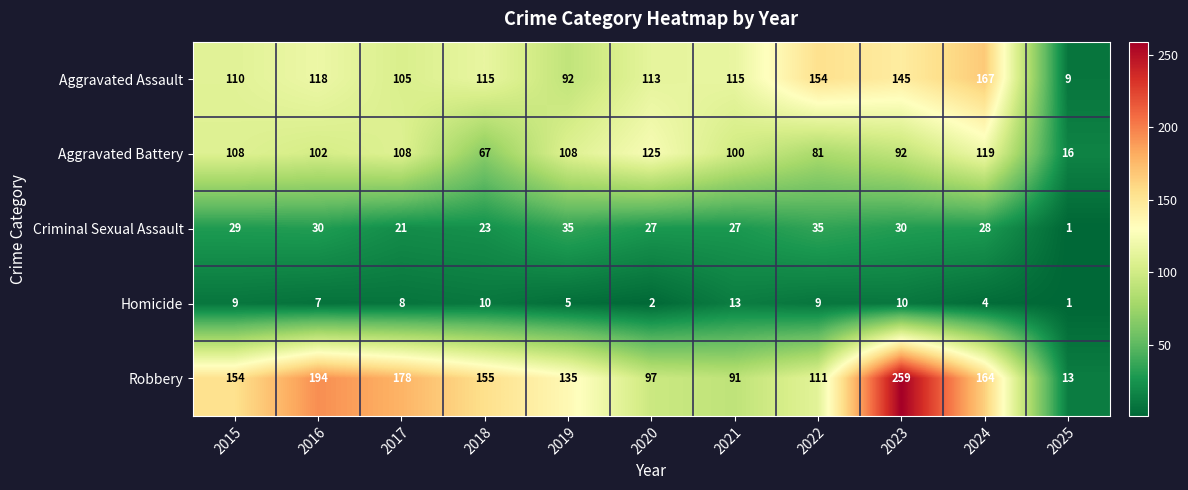

At which category does the chart reach its peak across all series?

2023